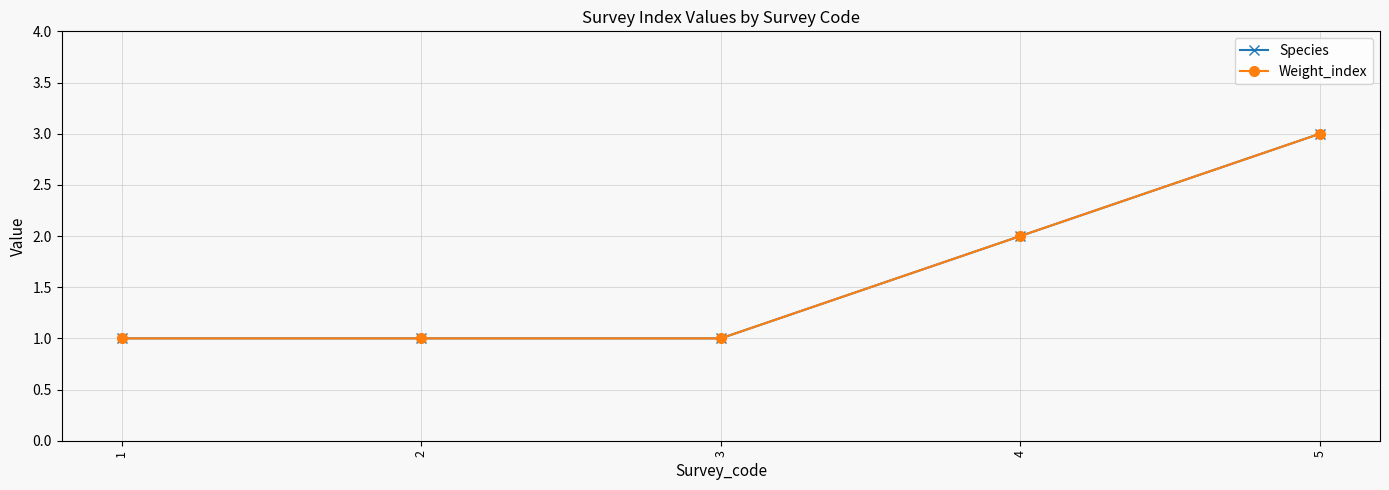

Does the chart have visible grid lines?

Yes